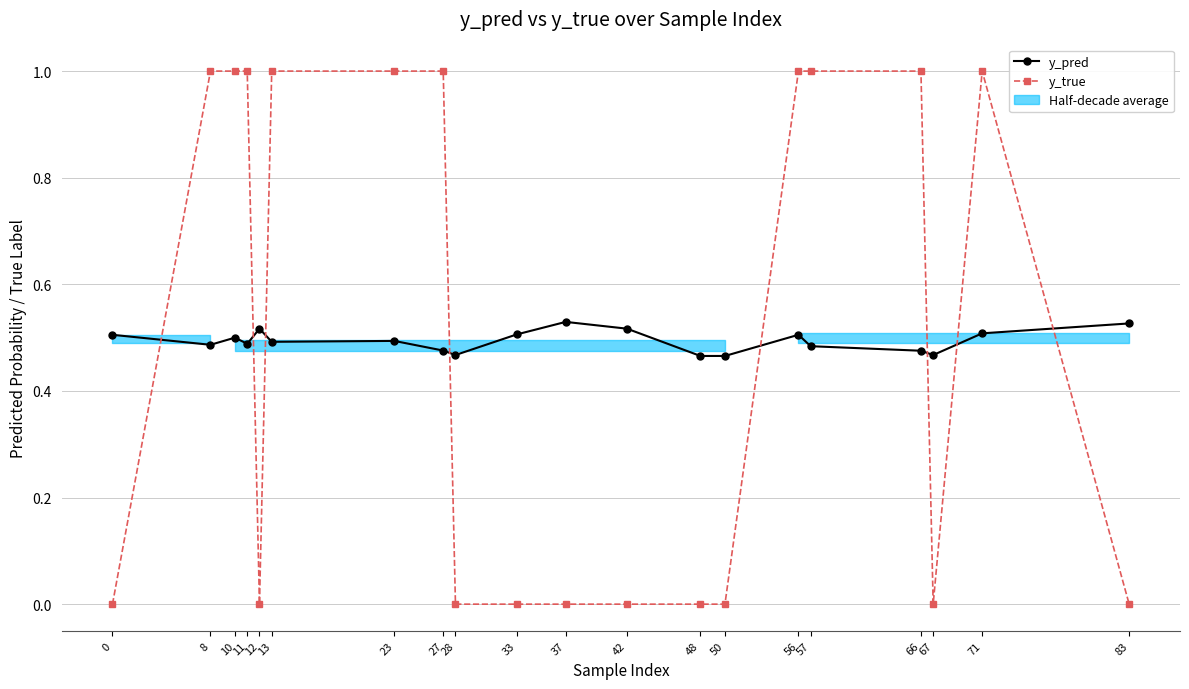

Between which two adjacent categories do y_pred and y_true first intersect?

0 and 8